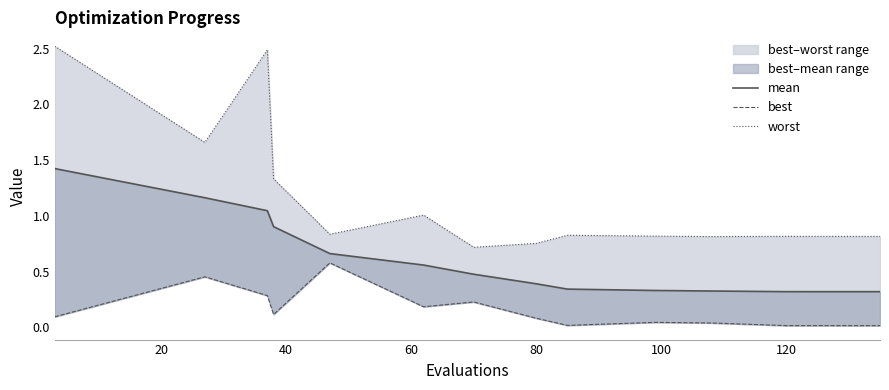

What is the total value across all series at 20?

3.3